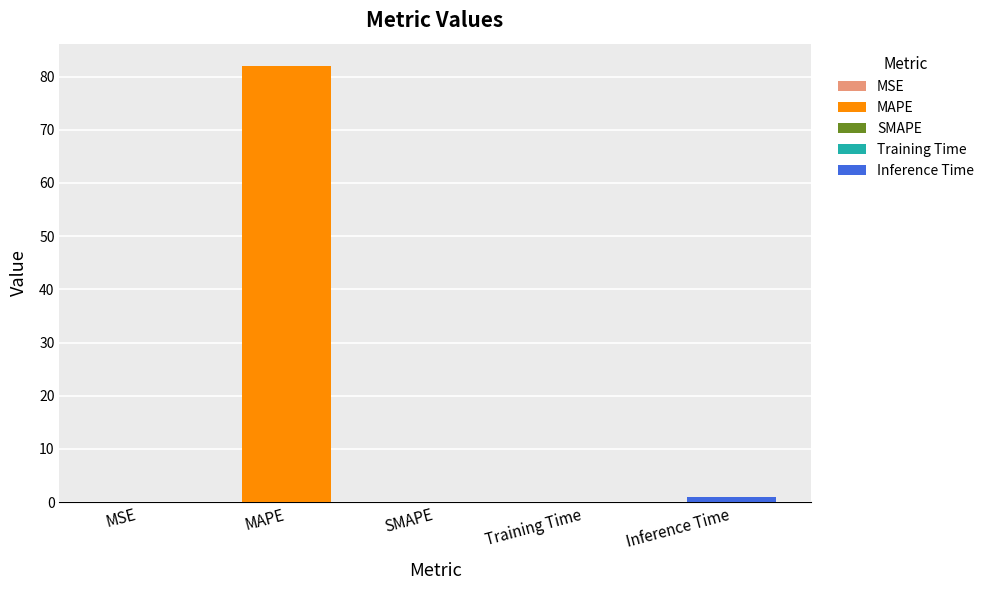

What is the maximum value shown in the chart?

82.1